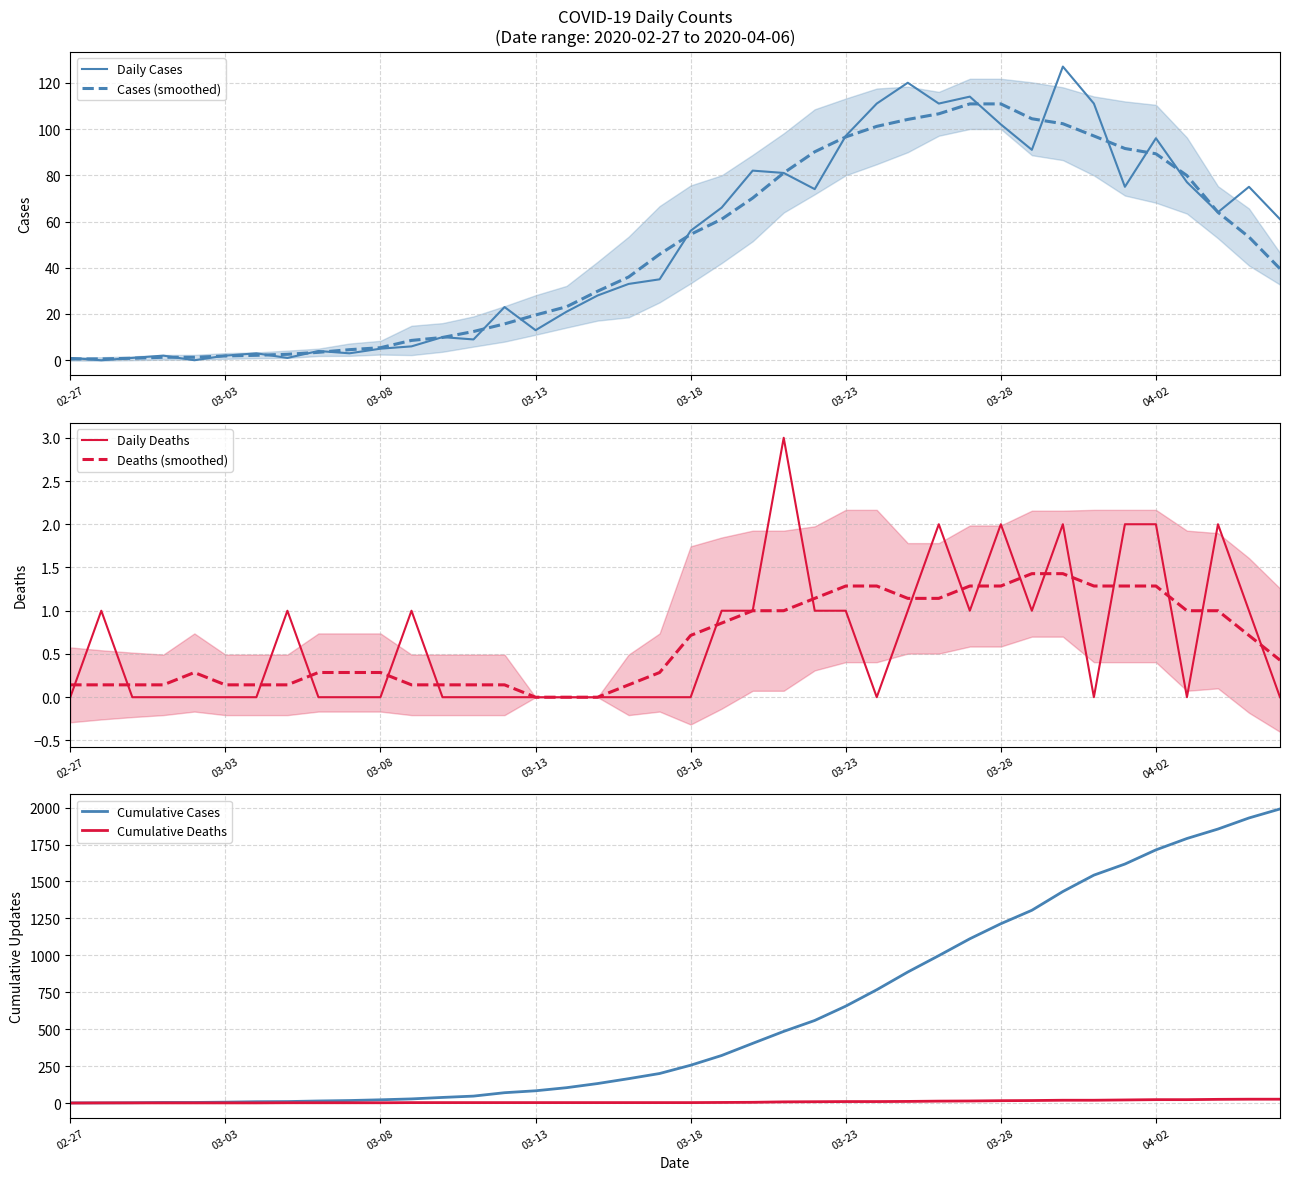

What is the difference between the second highest and second lowest values in the Cases (smoothed) series?

110.3